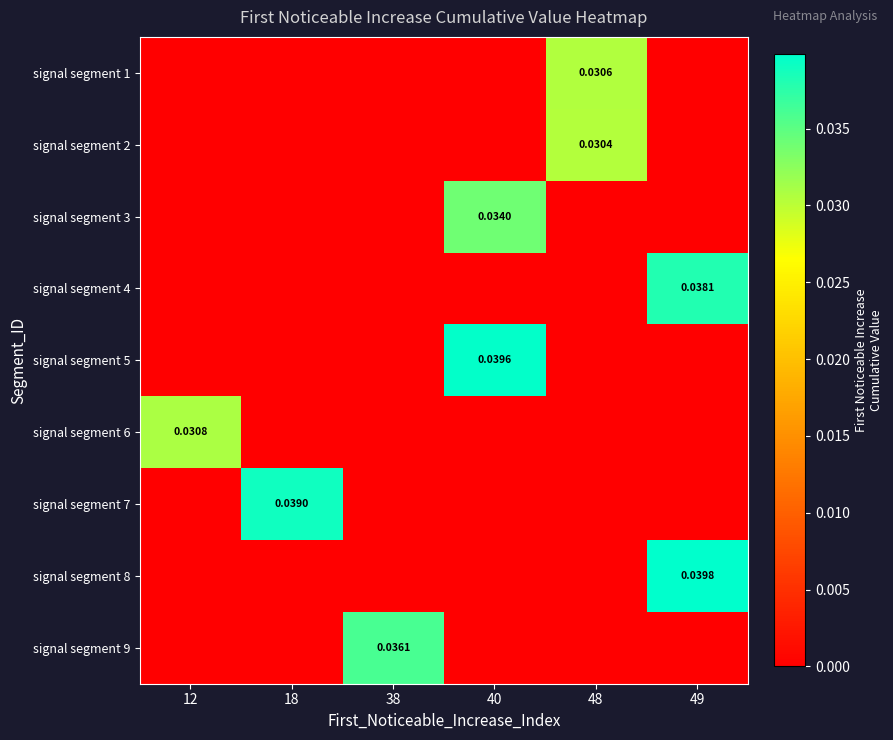

Which has a higher value, 12 or 40?

12